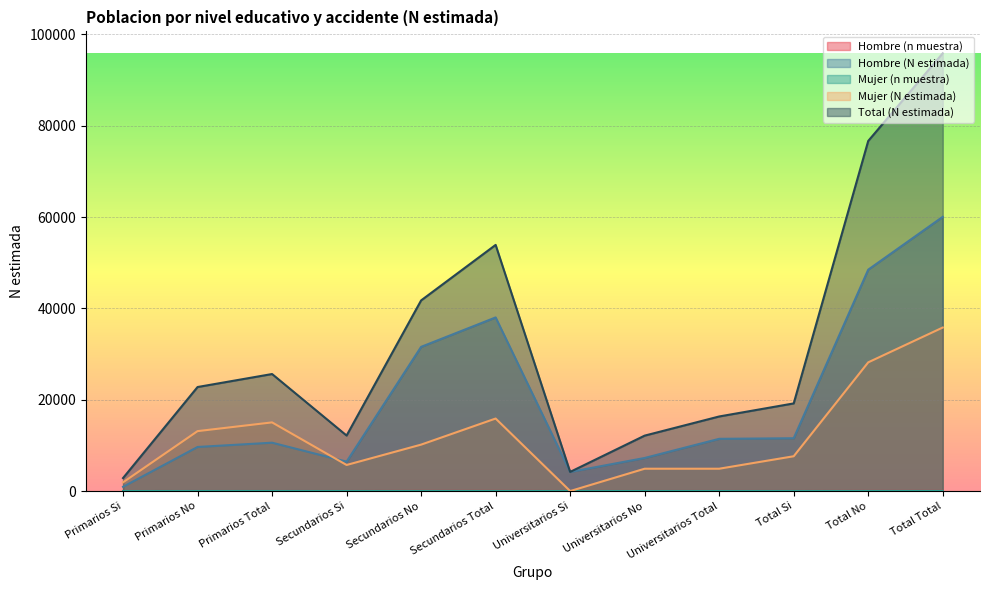

Which series has the largest range (max minus min)?

Total (N estimada)